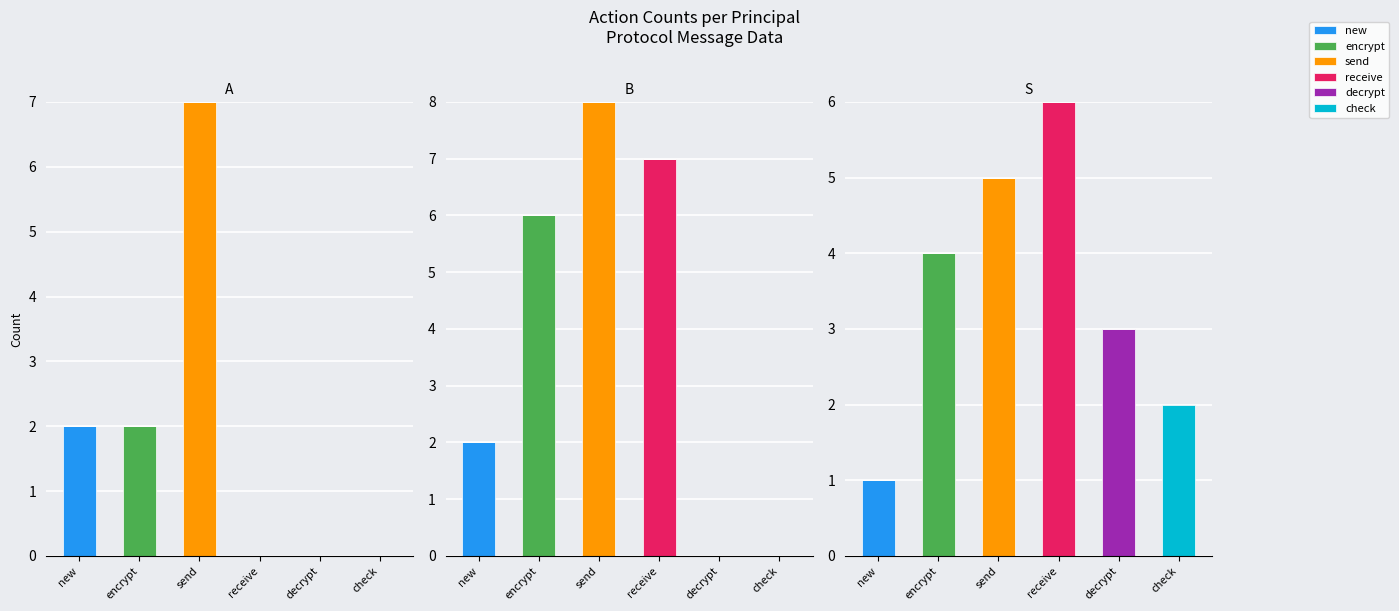

How many groups of bars are there?

6